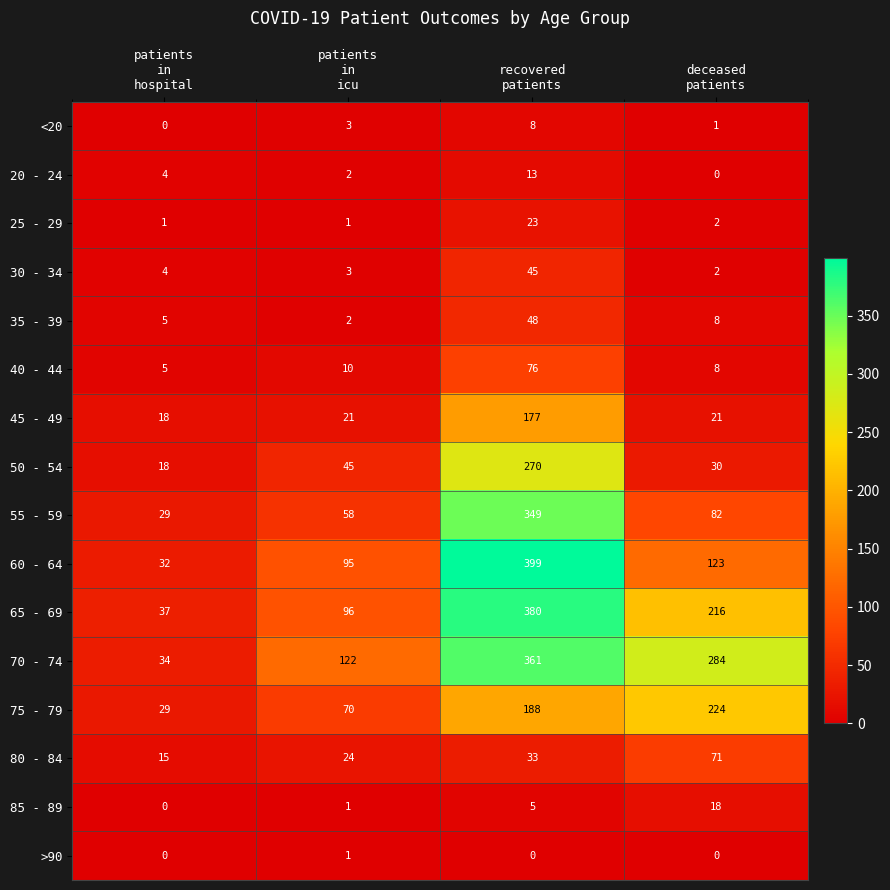

How many 65 - 69 values are between 96 and 380?

3